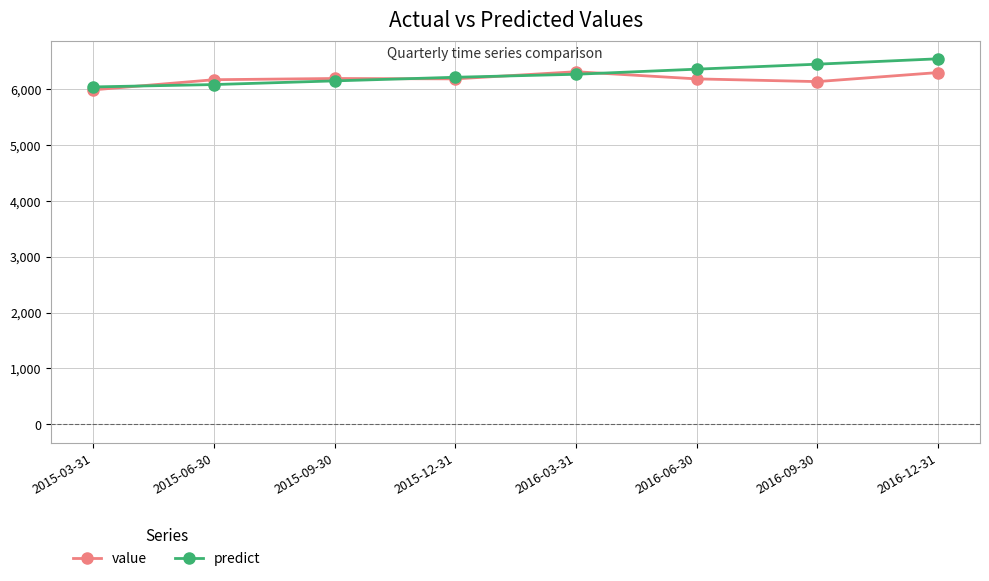

Where does the predict series first go above 6267?

2016-03-31